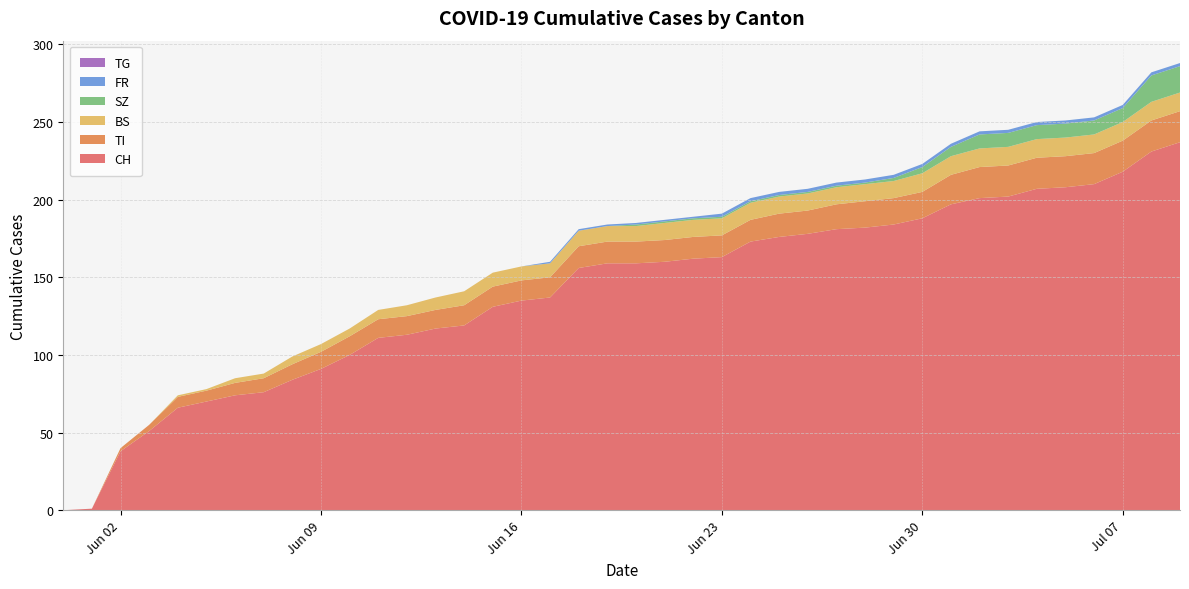

Reading right to left, transcribe all the data shown in this chart.

CH: 2020-07-09=237	2020-07-08=231	2020-07-07=218	2020-07-06=210	2020-07-05=208	2020-07-04=207	2020-07-03=202	2020-07-02=201	2020-07-01=197	2020-06-30=188	2020-06-29=184	2020-06-28=182	2020-06-27=181	2020-06-26=178	2020-06-25=176	2020-06-24=173	2020-06-23=163	2020-06-22=162	2020-06-21=160	2020-06-20=159	2020-06-19=159	2020-06-18=156	2020-06-17=137	2020-06-16=135	2020-06-15=131	2020-06-14=119	2020-06-13=117	2020-06-12=113	2020-06-11=111	2020-06-10=100	2020-06-09=91	2020-06-08=84	2020-06-07=76	2020-06-06=74	2020-06-05=70	2020-06-04=66	2020-06-03=51	2020-06-02=38	2020-06-01=1	2020-05-31=0
TI: 2020-07-09=20	2020-07-08=20	2020-07-07=20	2020-07-06=20	2020-07-05=20	2020-07-04=20	2020-07-03=20	2020-07-02=20	2020-07-01=19	2020-06-30=17	2020-06-29=17	2020-06-28=17	2020-06-27=16	2020-06-26=15	2020-06-25=15	2020-06-24=14	2020-06-23=14	2020-06-22=14	2020-06-21=14	2020-06-20=14	2020-06-19=14	2020-06-18=14	2020-06-17=13	2020-06-16=13	2020-06-15=13	2020-06-14=13	2020-06-13=12	2020-06-12=12	2020-06-11=12	2020-06-10=12	2020-06-09=11	2020-06-08=10	2020-06-07=9	2020-06-06=8	2020-06-05=7	2020-06-04=7	2020-06-03=4	2020-06-02=2	2020-06-01=0	2020-05-31=0
BS: 2020-07-09=12	2020-07-08=12	2020-07-07=12	2020-07-06=12	2020-07-05=12	2020-07-04=12	2020-07-03=12	2020-07-02=12	2020-07-01=12	2020-06-30=12	2020-06-29=11	2020-06-28=11	2020-06-27=11	2020-06-26=11	2020-06-25=11	2020-06-24=11	2020-06-23=11	2020-06-22=11	2020-06-21=11	2020-06-20=10	2020-06-19=10	2020-06-18=10	2020-06-17=9	2020-06-16=9	2020-06-15=9	2020-06-14=9	2020-06-13=8	2020-06-12=7	2020-06-11=6	2020-06-10=5	2020-06-09=5	2020-06-08=5	2020-06-07=3	2020-06-06=3	2020-06-05=1	2020-06-04=1	2020-06-03=0	2020-06-02=0	2020-06-01=0	2020-05-31=0
SZ: 2020-07-09=17	2020-07-08=17	2020-07-07=9	2020-07-06=9	2020-07-05=9	2020-07-04=9	2020-07-03=9	2020-07-02=9	2020-07-01=6	2020-06-30=4	2020-06-29=2	2020-06-28=1	2020-06-27=1	2020-06-26=1	2020-06-25=1	2020-06-24=1	2020-06-23=1	2020-06-22=1	2020-06-21=1	2020-06-20=1	2020-06-19=0	2020-06-18=0	2020-06-17=0	2020-06-16=0	2020-06-15=0	2020-06-14=0	2020-06-13=0	2020-06-12=0	2020-06-11=0	2020-06-10=0	2020-06-09=0	2020-06-08=0	2020-06-07=0	2020-06-06=0	2020-06-05=0	2020-06-04=0	2020-06-03=0	2020-06-02=0	2020-06-01=0	2020-05-31=0
FR: 2020-07-09=2	2020-07-08=2	2020-07-07=2	2020-07-06=2	2020-07-05=2	2020-07-04=2	2020-07-03=2	2020-07-02=2	2020-07-01=2	2020-06-30=2	2020-06-29=2	2020-06-28=2	2020-06-27=2	2020-06-26=2	2020-06-25=2	2020-06-24=2	2020-06-23=2	2020-06-22=1	2020-06-21=1	2020-06-20=1	2020-06-19=1	2020-06-18=1	2020-06-17=1	2020-06-16=0	2020-06-15=0	2020-06-14=0	2020-06-13=0	2020-06-12=0	2020-06-11=0	2020-06-10=0	2020-06-09=0	2020-06-08=0	2020-06-07=0	2020-06-06=0	2020-06-05=0	2020-06-04=0	2020-06-03=0	2020-06-02=0	2020-06-01=0	2020-05-31=0
TG: 2020-07-09=0	2020-07-08=0	2020-07-07=0	2020-07-06=0	2020-07-05=0	2020-07-04=0	2020-07-03=0	2020-07-02=0	2020-07-01=0	2020-06-30=0	2020-06-29=0	2020-06-28=0	2020-06-27=0	2020-06-26=0	2020-06-25=0	2020-06-24=0	2020-06-23=0	2020-06-22=0	2020-06-21=0	2020-06-20=0	2020-06-19=0	2020-06-18=0	2020-06-17=0	2020-06-16=0	2020-06-15=0	2020-06-14=0	2020-06-13=0	2020-06-12=0	2020-06-11=0	2020-06-10=0	2020-06-09=0	2020-06-08=0	2020-06-07=0	2020-06-06=0	2020-06-05=0	2020-06-04=0	2020-06-03=0	2020-06-02=0	2020-06-01=0	2020-05-31=0